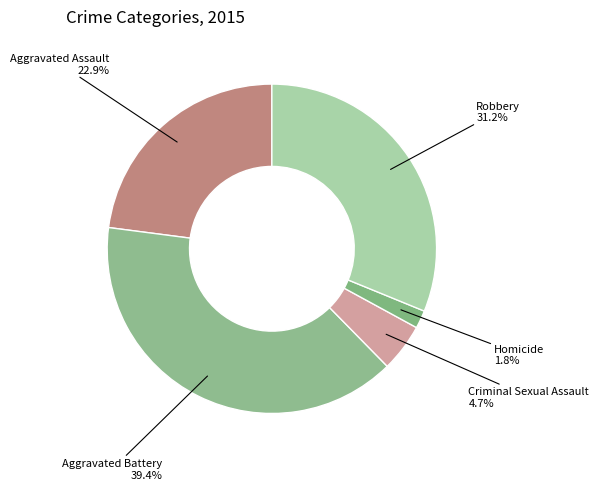

Rank the categories by value from lowest to highest.

Homicide, Criminal Sexual Assault, Aggravated Assault, Robbery, Aggravated Battery